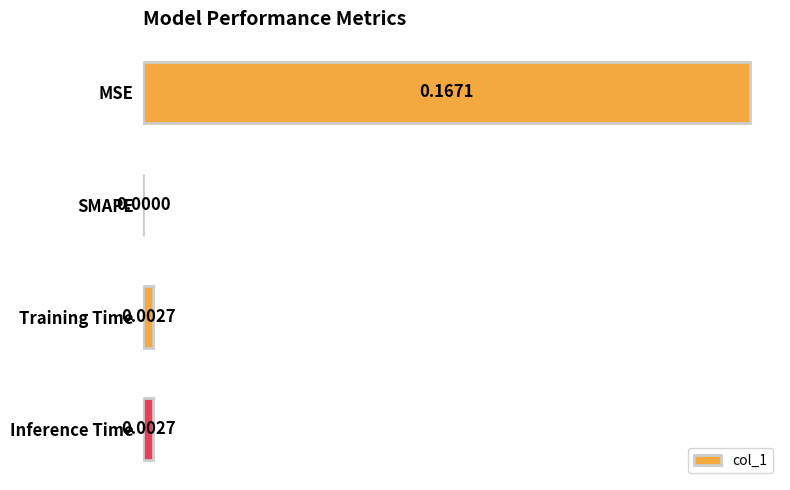

At which category does the chart reach its peak across all series?

MSE